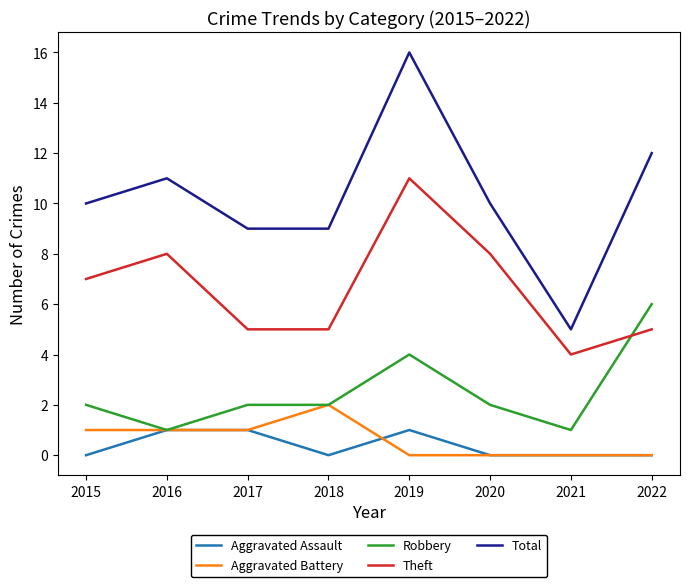

List the series in order of their peak value, lowest first.

Aggravated Assault, Aggravated Battery, Robbery, Theft, Total